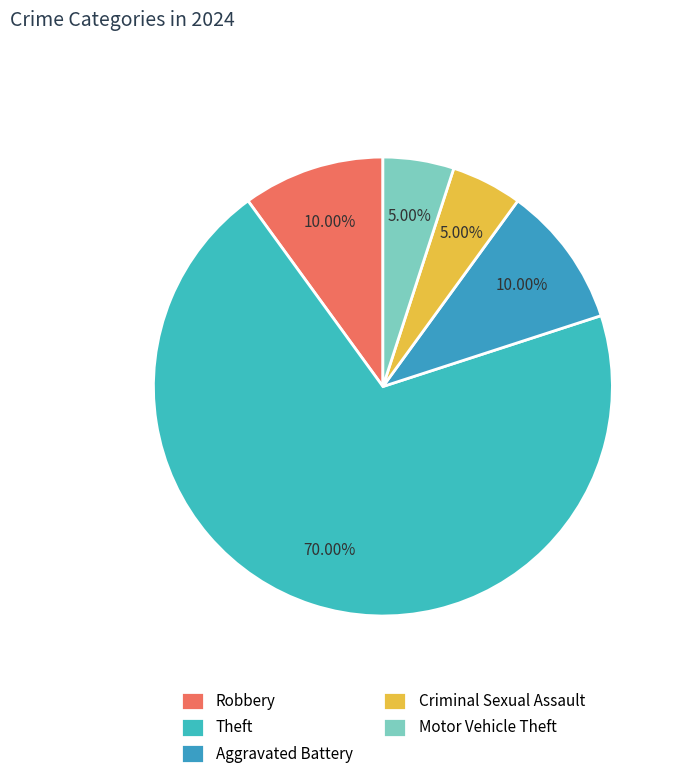

Count the number of slices in the pie.

5